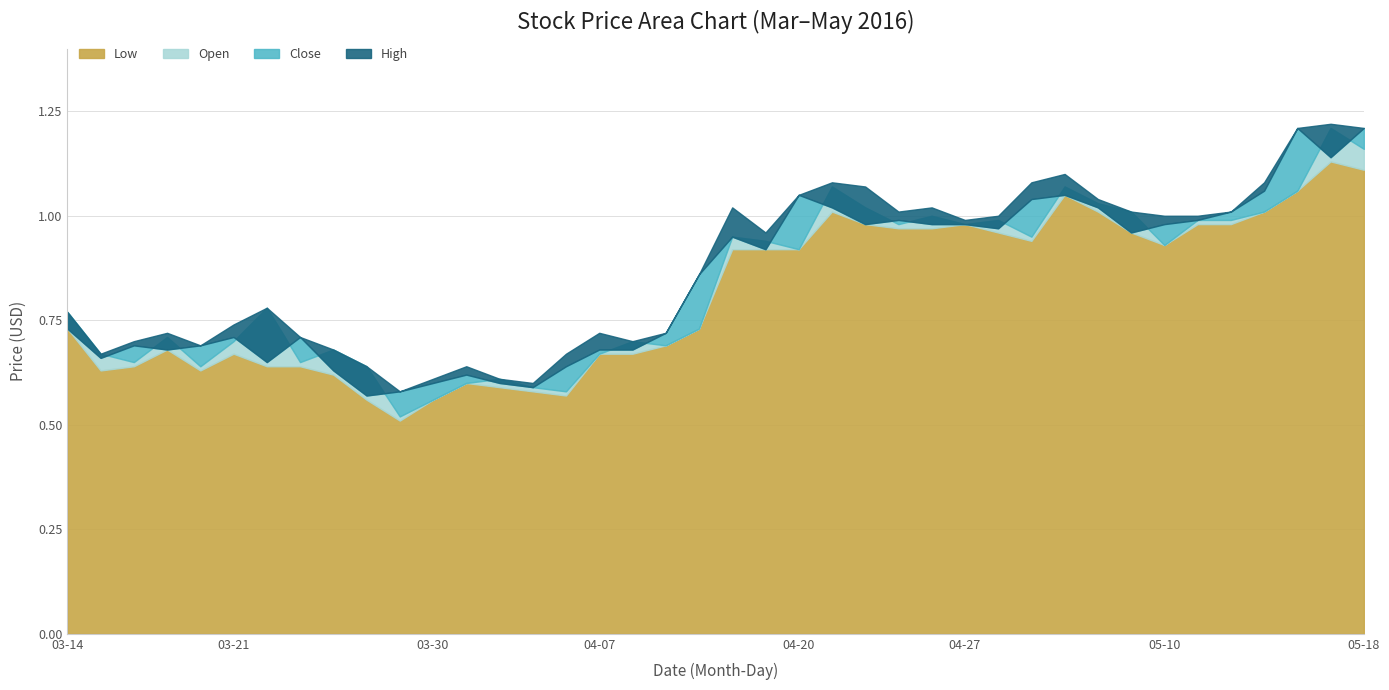

Which series has the widest spread of values?

Open